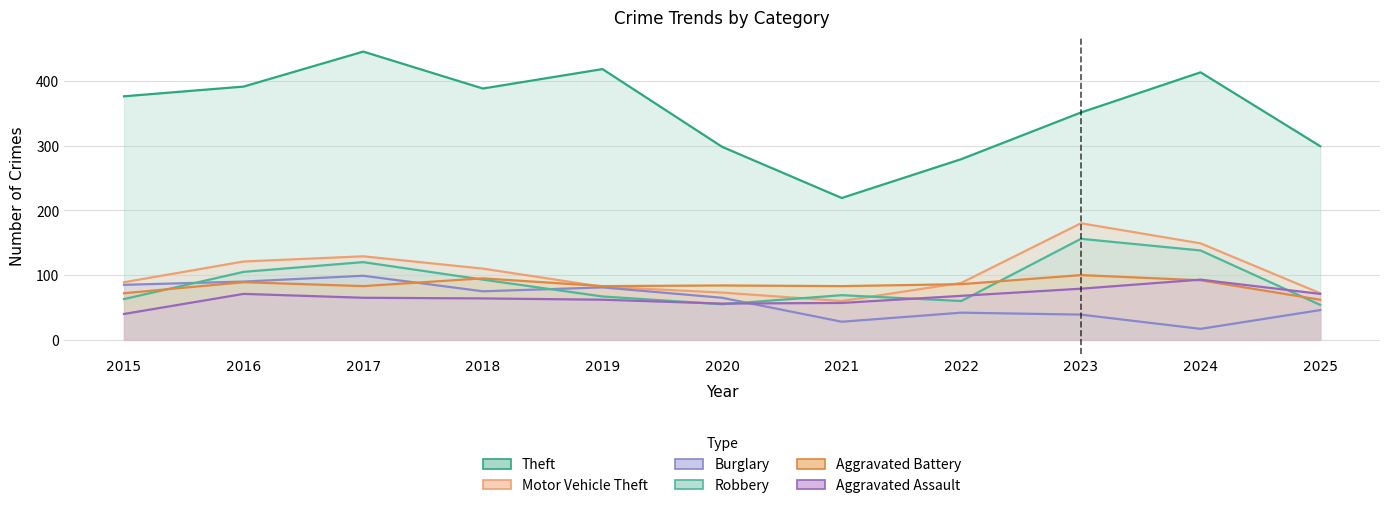

Does the chart have visible grid lines?

Yes